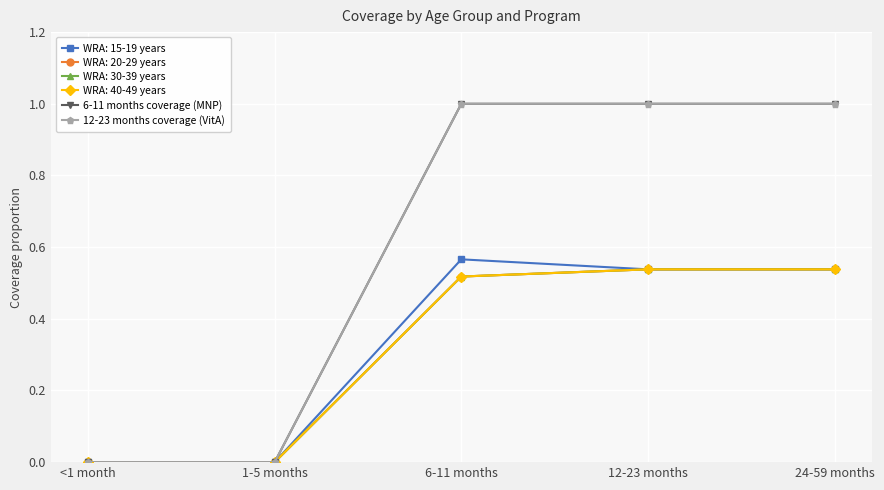

At which label does 12-23 months coverage (VitA) reach its minimum?

<1 month